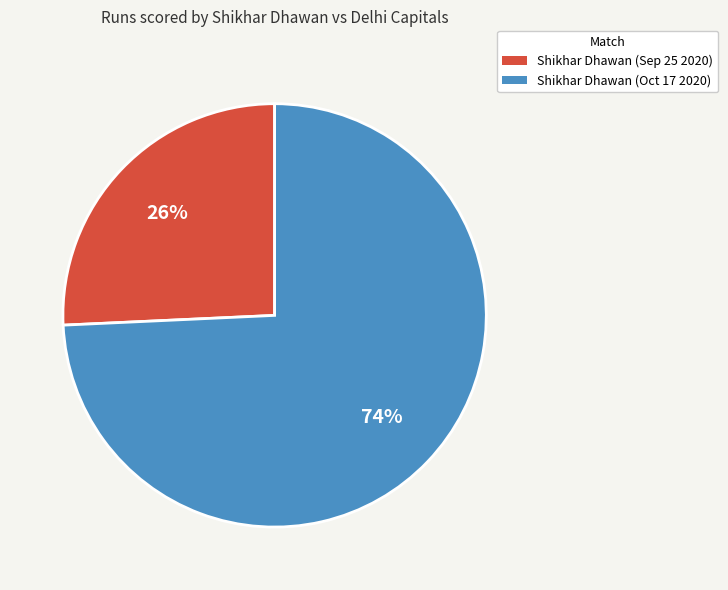

Is Shikhar Dhawan (Oct 17 2020) the majority of the pie?

Yes